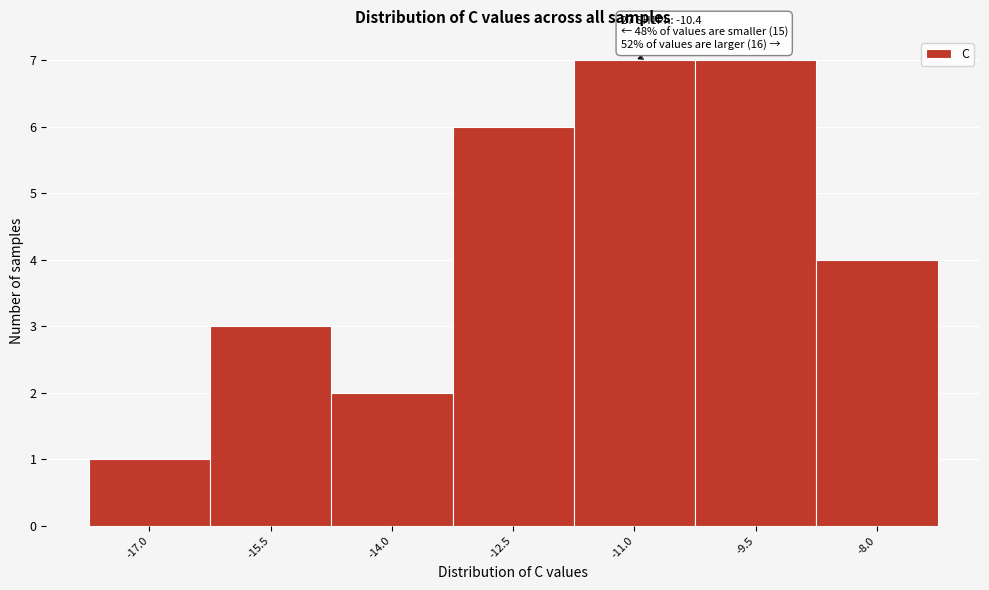

Reading left to right, list all the values displayed in this chart.

-17.0=1	-15.5=3	-14.0=2	-12.5=6	-11.0=7	-9.5=7	-8.0=4